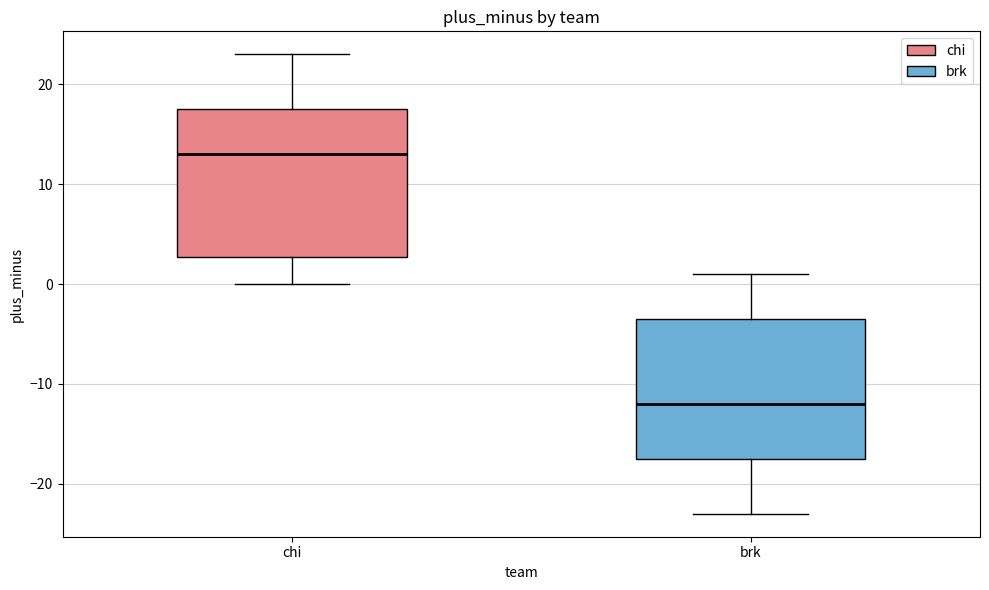

Reading left to right, read every box against the y-axis: the position of its median line, the range the box covers, and the ends of its whiskers. The values are not printed on the chart, so give them approximately, as read against the axis.

chi: median 13, box 3 to 18, whiskers 0 to 23
brk: median -12, box -17 to -3, whiskers -23 to 1